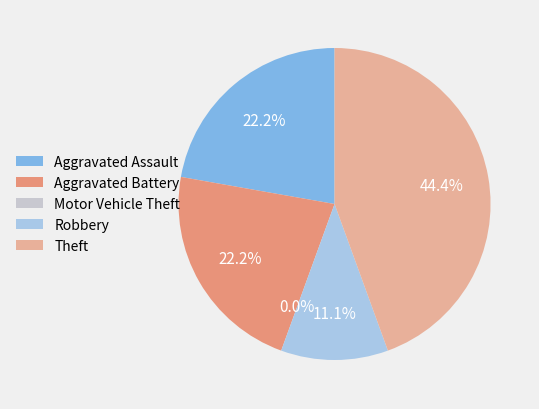

Do Aggravated Assault and Theft together represent more than half of the pie?

Yes